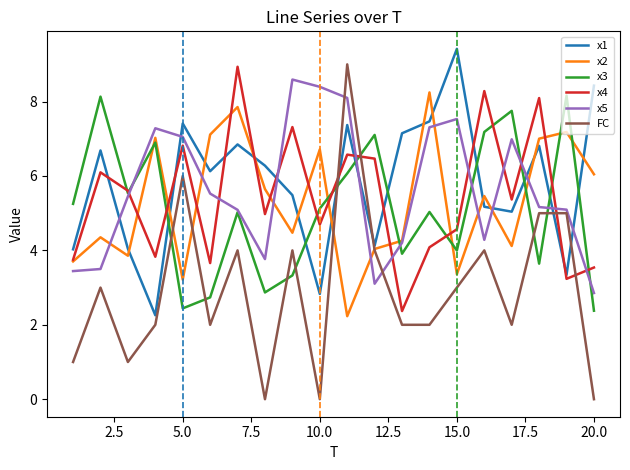

Which series has the largest range (max minus min)?

FC